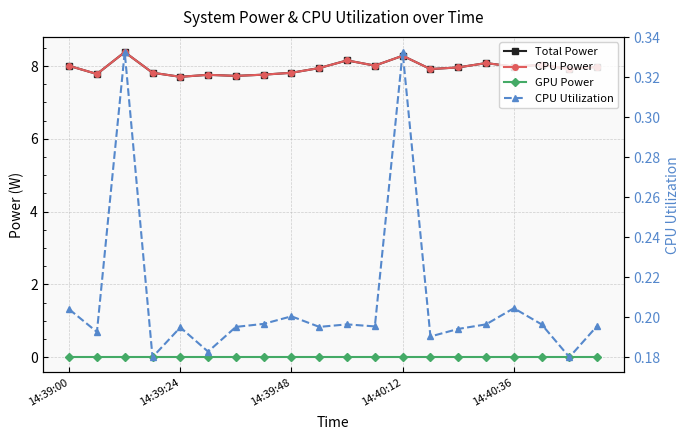

True or false: GPU Power and Total Power intersect in this chart.

False